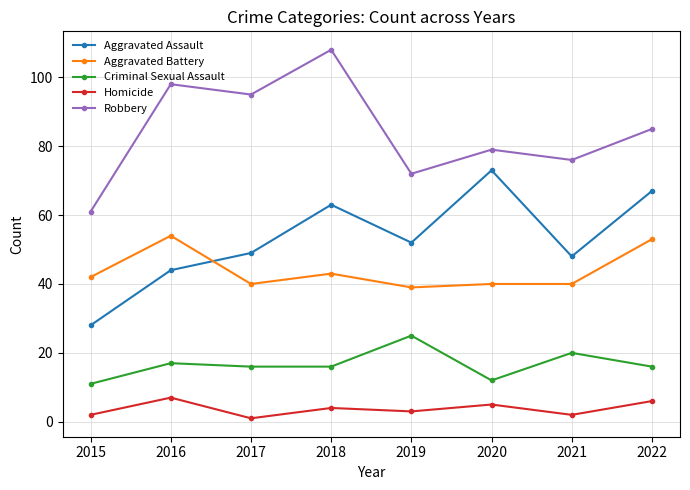

What are all the series names shown in the legend?

Aggravated Assault, Aggravated Battery, Criminal Sexual Assault, Homicide, Robbery